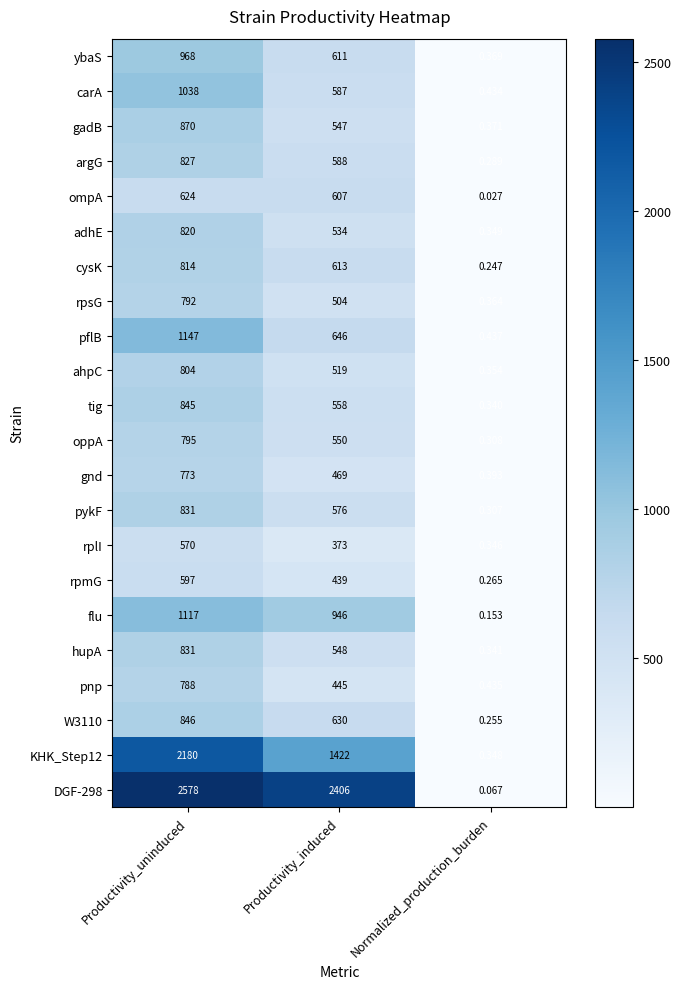

At which category is the sum across all series the highest?

Productivity_uninduced